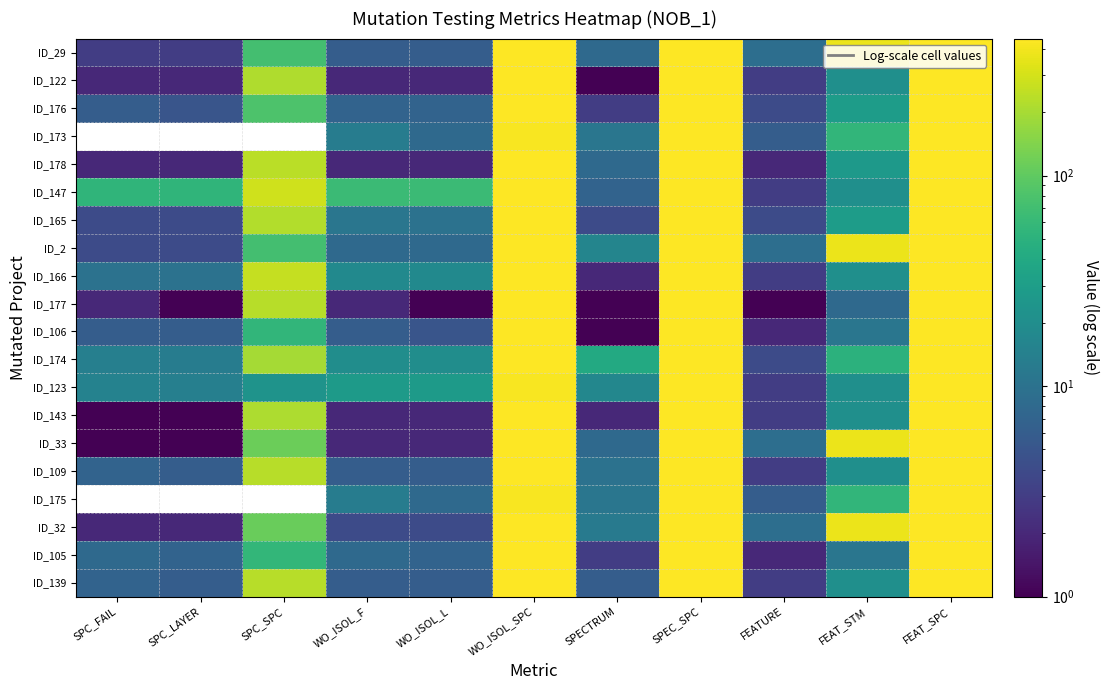

What is the difference between the highest and lowest values at SPC_LAYER?

53.0